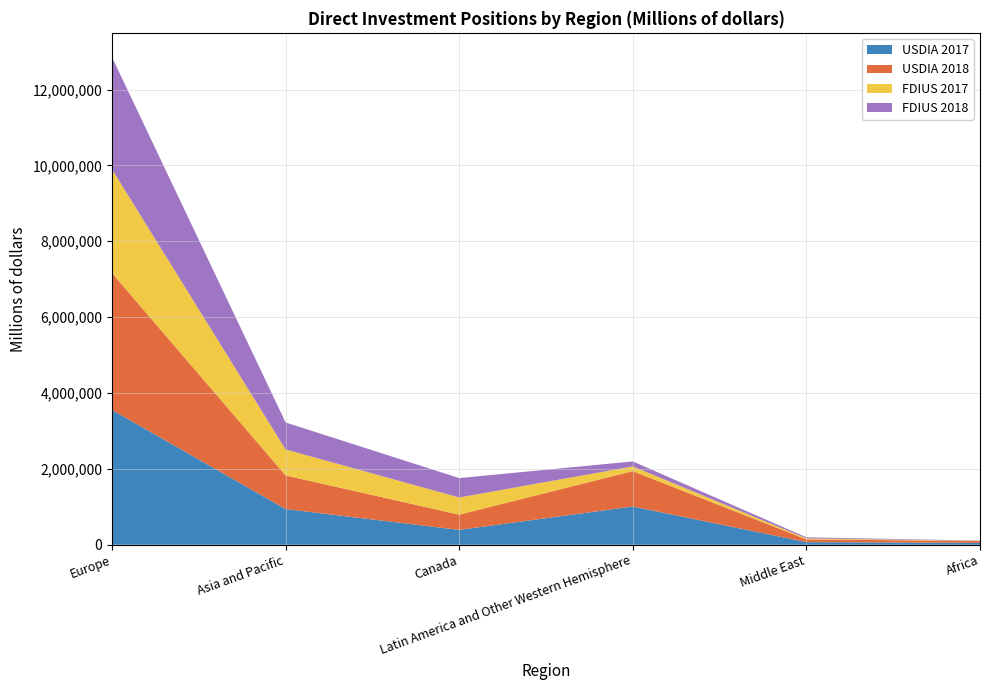

Reading left to right, transcribe all the data shown in this chart.

USDIA 2017: Europe=3553429	Asia and Pacific=941202	Canada=391208	Latin America and Other Western Hemisphere=1008080	Middle East=69132	Africa=50285
USDIA 2018: Europe=3610432	Asia and Pacific=886333	Canada=401874	Latin America and Other Western Hemisphere=932320	Middle East=72236	Africa=47796
FDIUS 2017: Europe=2731290	Asia and Pacific=684598	Canada=453127	Latin America and Other Western Hemisphere=124862	Middle East=26025	Africa=5591
FDIUS 2018: Europe=2957427	Asia and Pacific=710593	Canada=511176	Latin America and Other Western Hemisphere=131381	Middle East=28442	Africa=5591